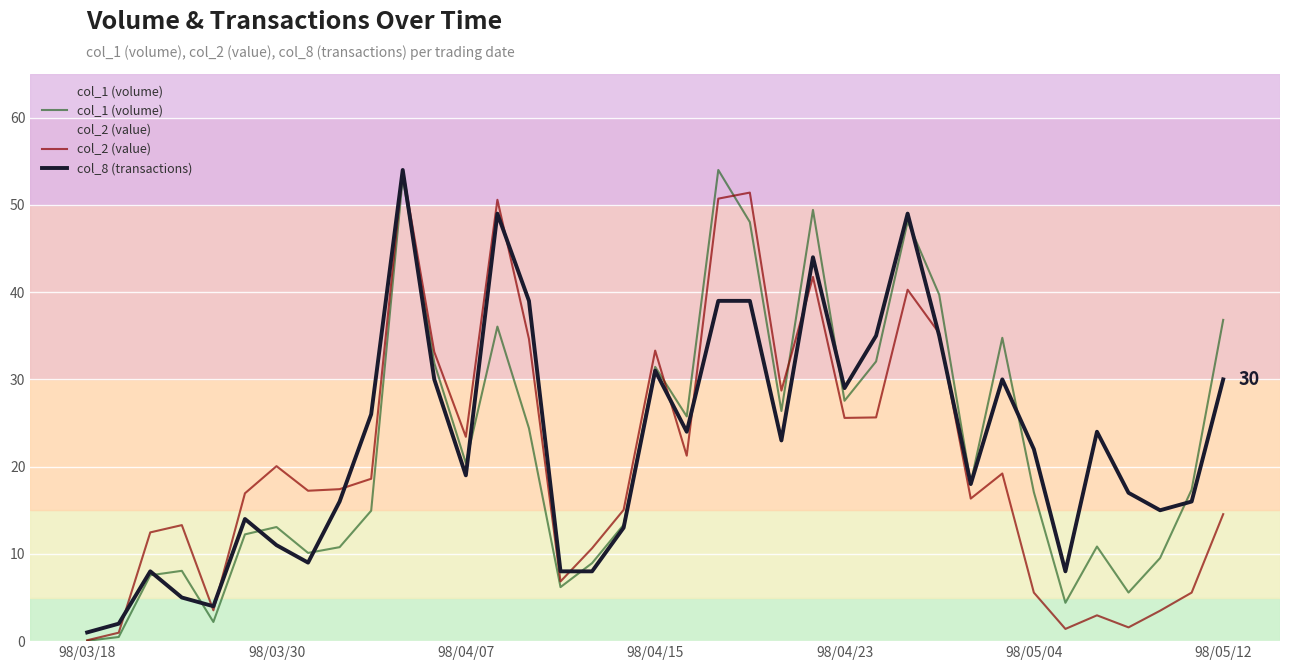

What is the greatest value displayed?

54.0